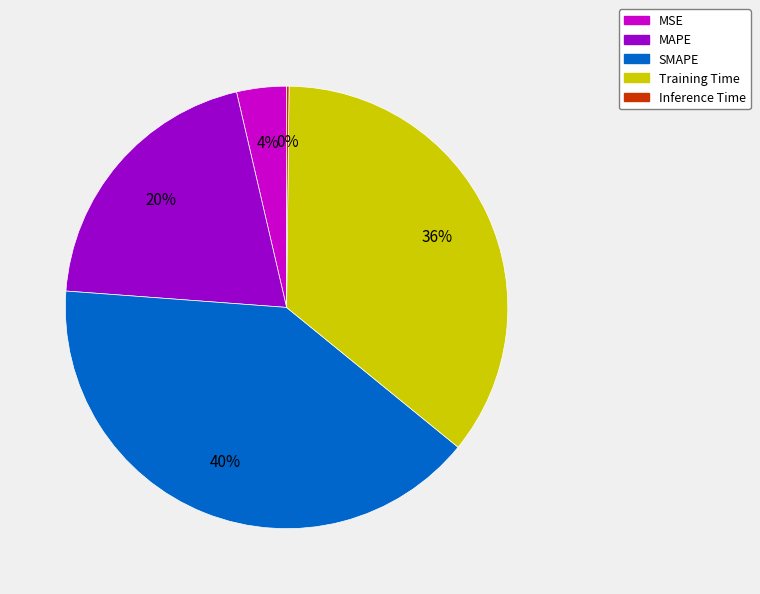

The Training Time slice represents 36% of the pie. True or false?

True